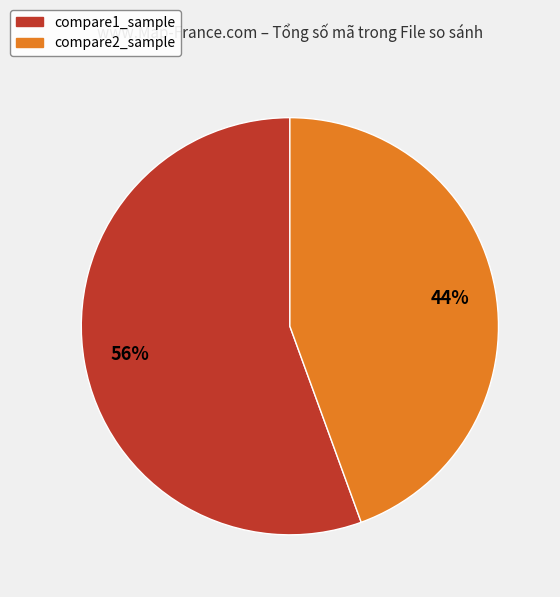

True or false: compare1_sample accounts for 56% of the total.

True